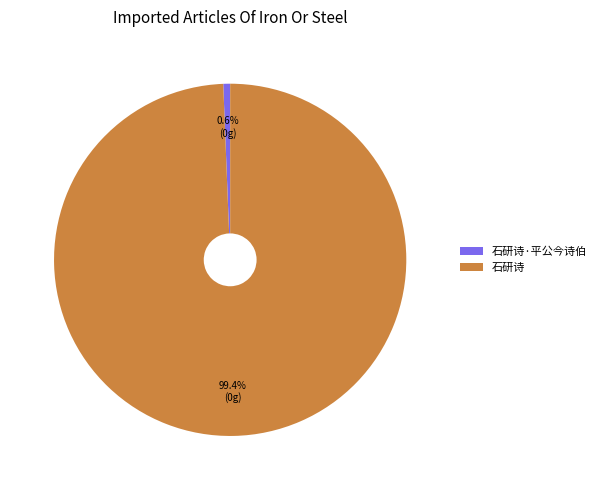

What is the largest slice in the pie chart?

石研诗